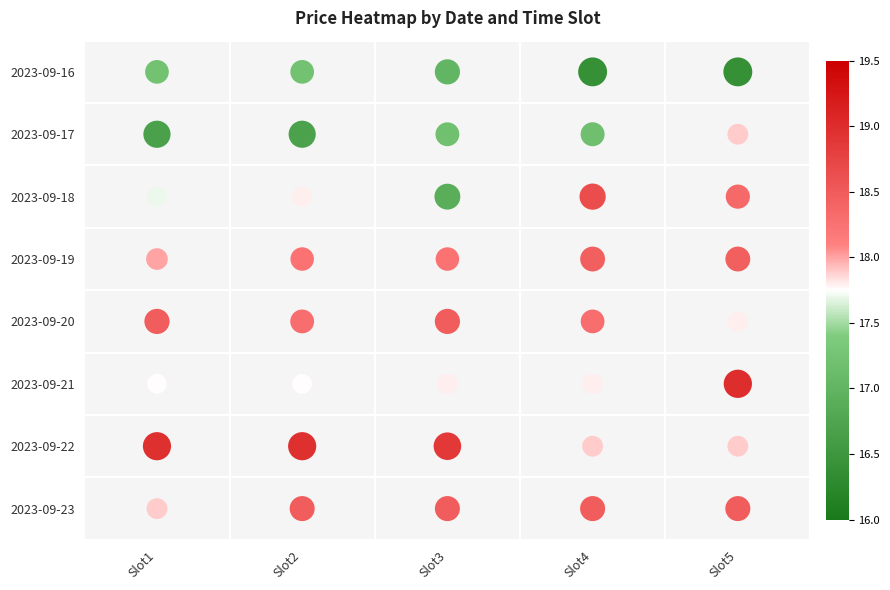

What is the average value of the 2023-09-23 series?

18.4